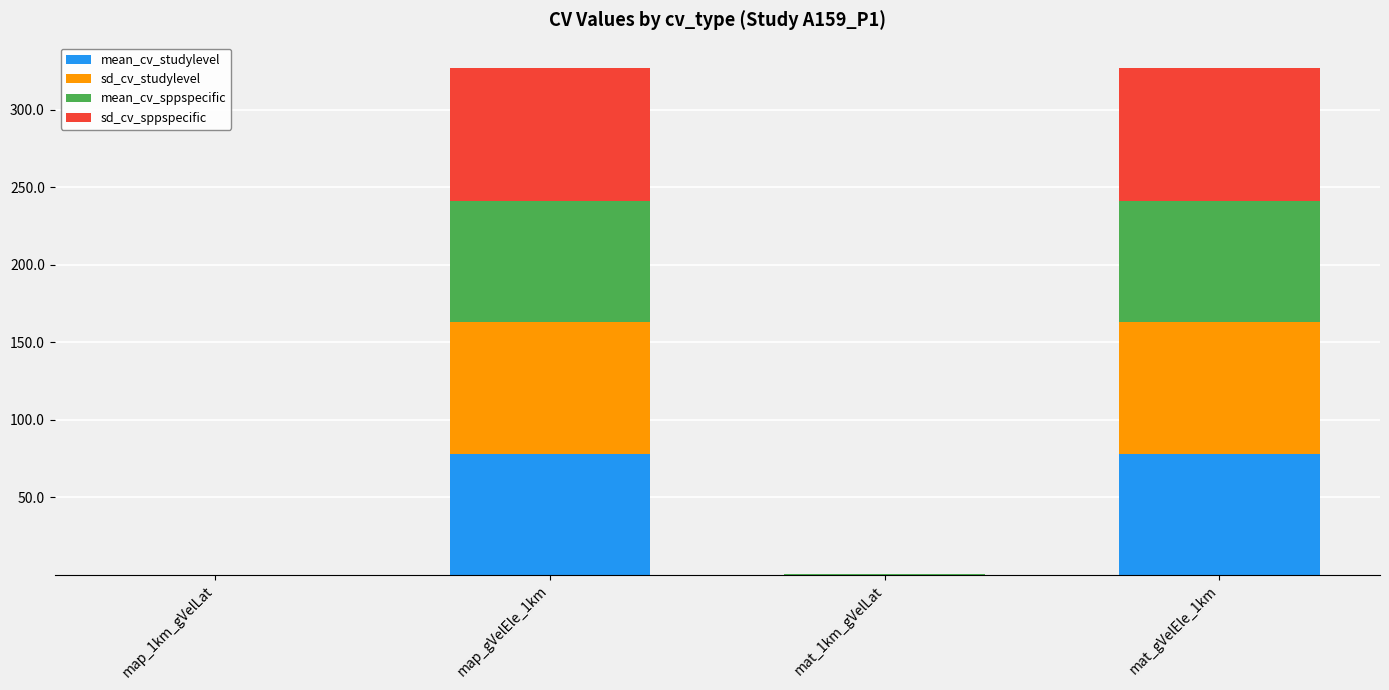

What is the total value across all series at mat_gVelEle_1km?

327.0